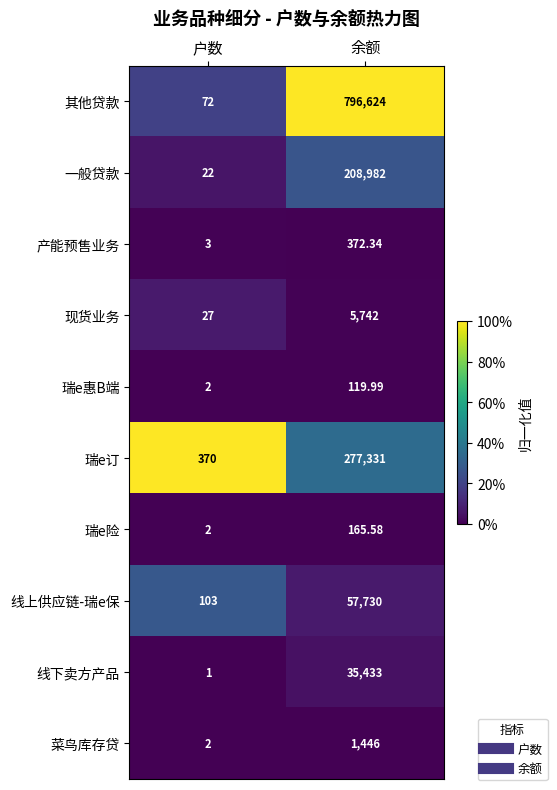

At which label does 瑞e惠B端 reach its minimum?

户数